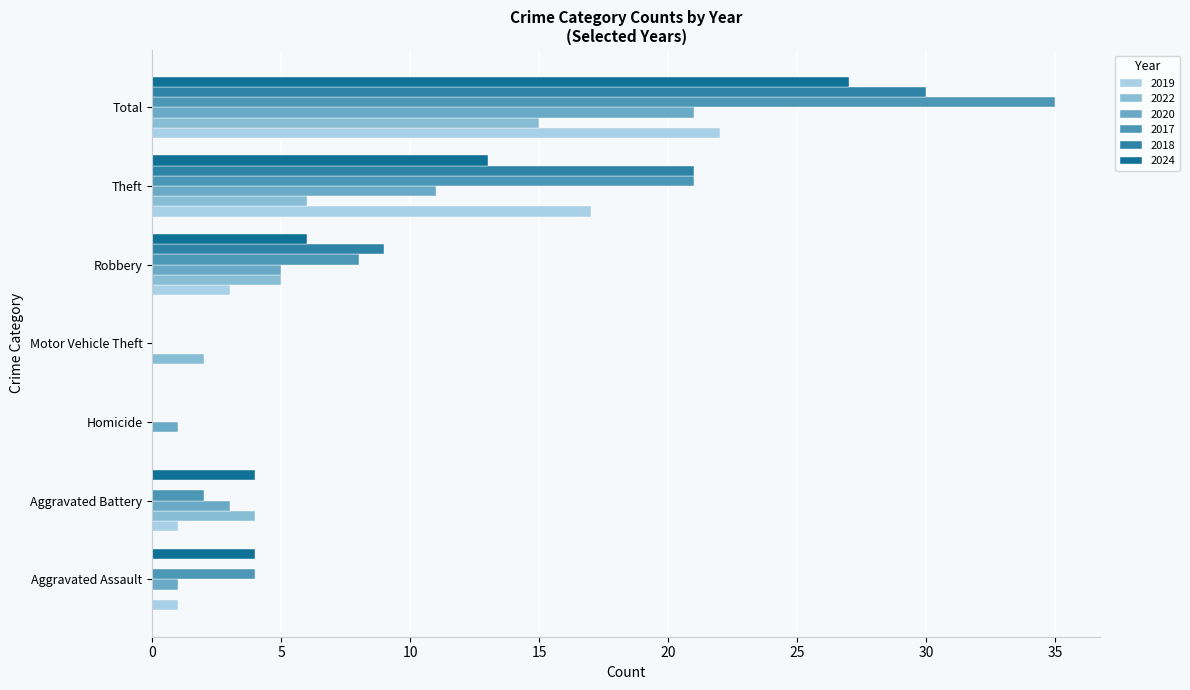

Which category has the lowest value in the 2019 series?

Homicide